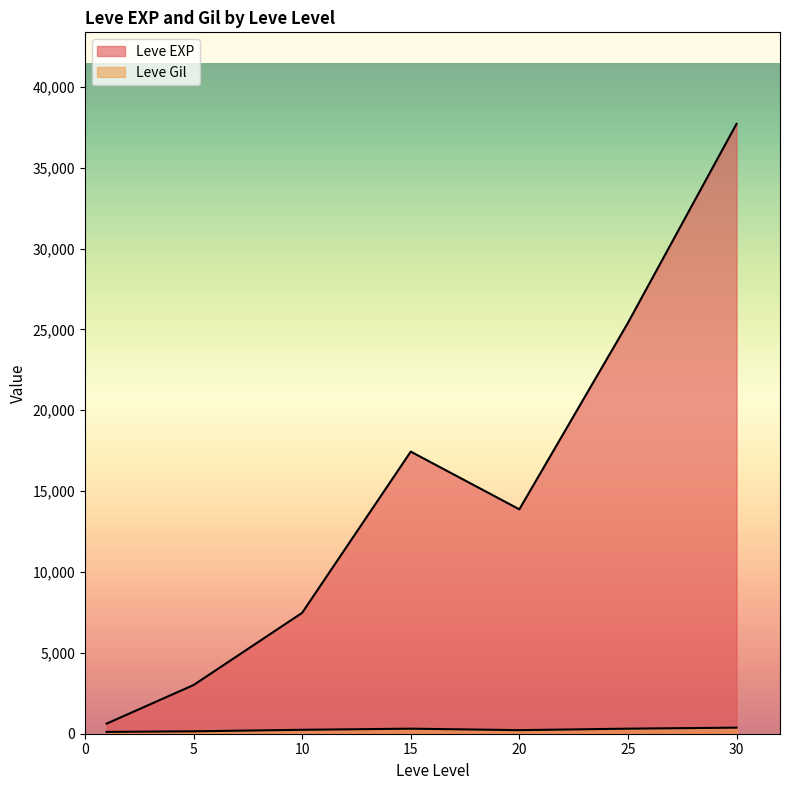

Which series has the widest spread of values?

Leve EXP